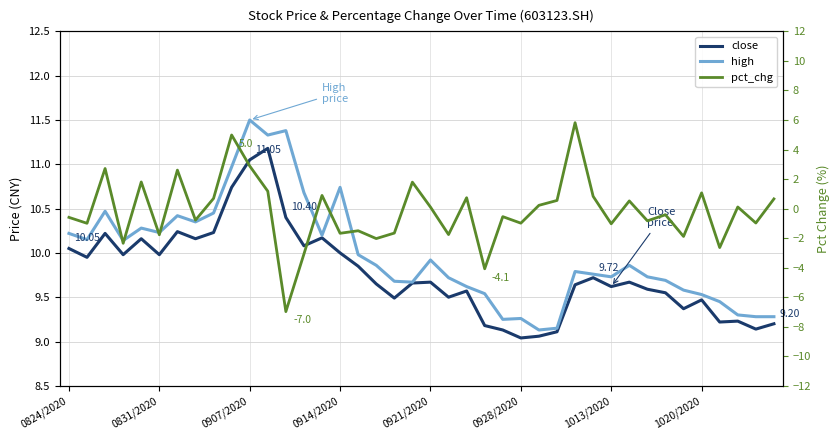

How many values in the pct_chg series exceed 0?

19